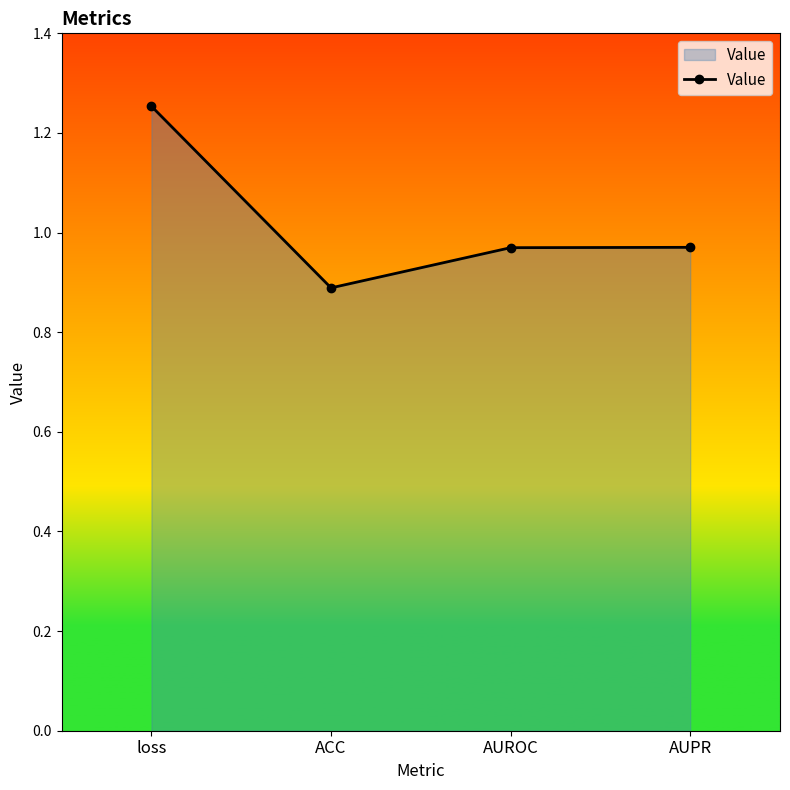

Approximately how many times larger is the value at AUROC compared to loss?

0.8